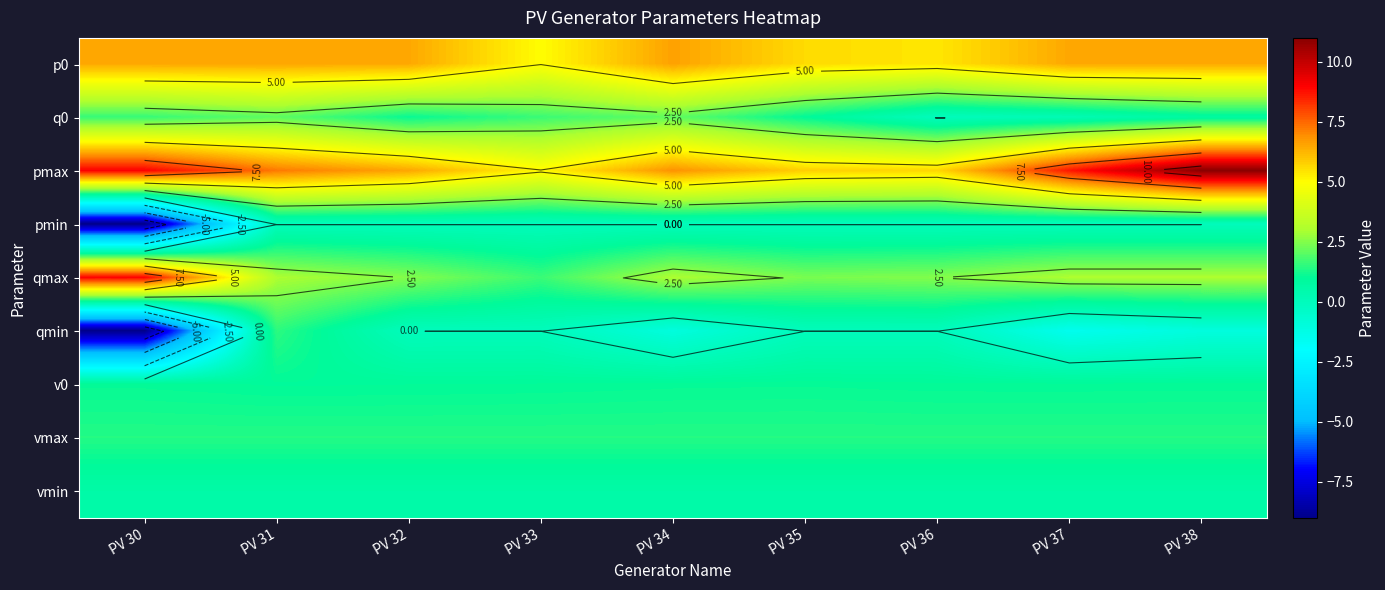

What is the smallest value displayed?

-9.0